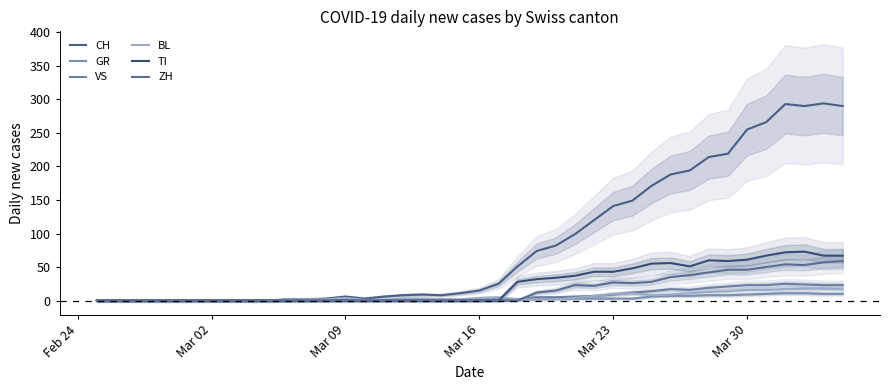

The VS series shows 31 at 32. True or false?

False